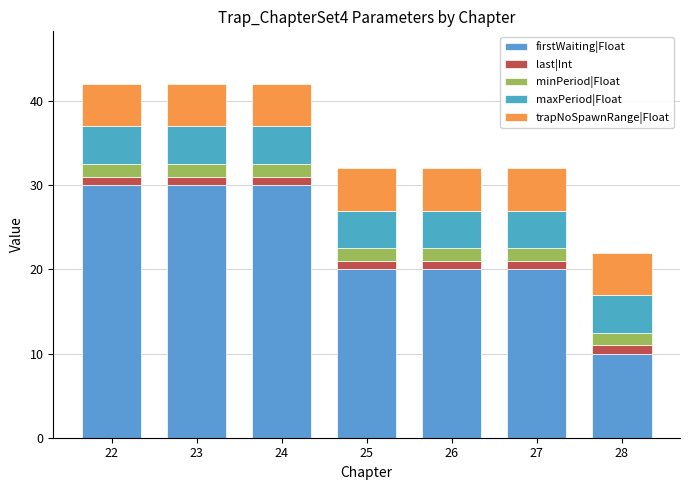

What is the value of the firstWaiting|Float bar at the 5th from the left?

20.0